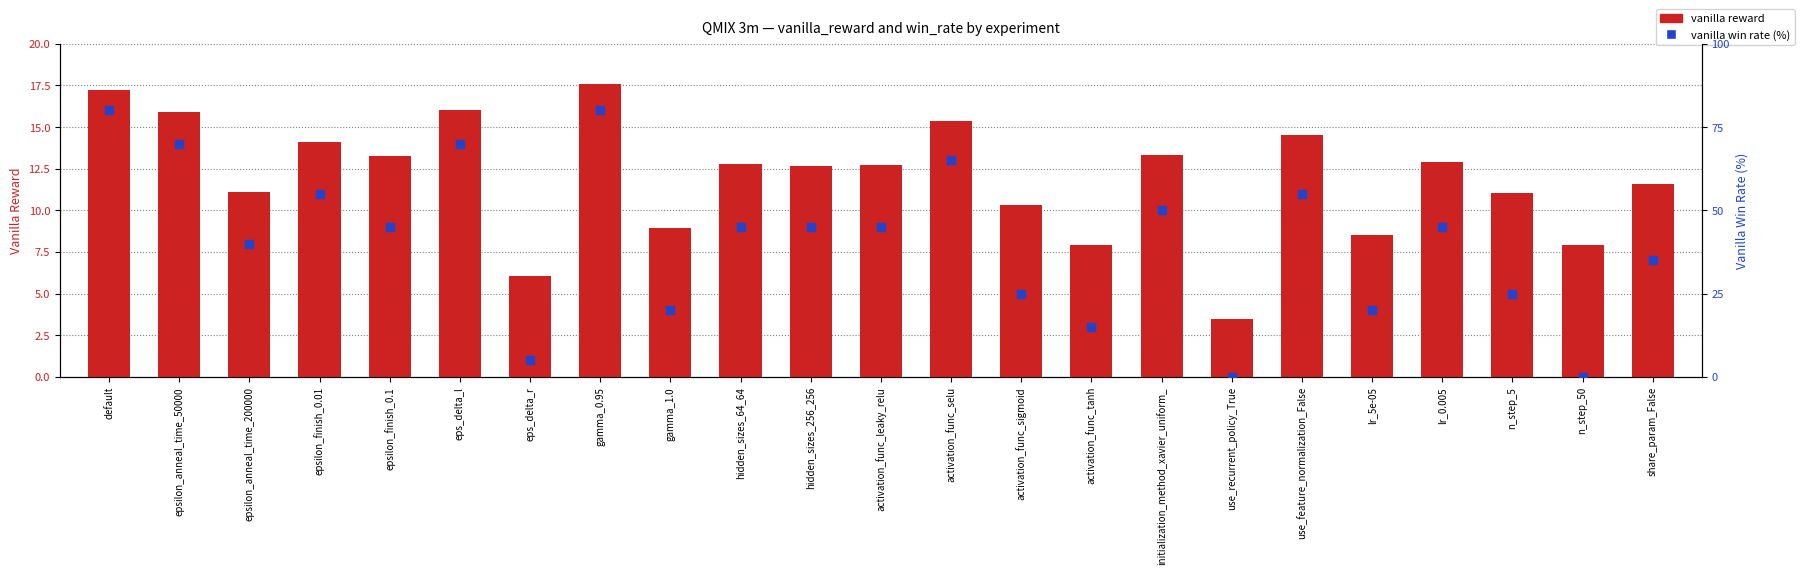

Which series reaches the maximum Y coordinate?

vanilla win rate (%)